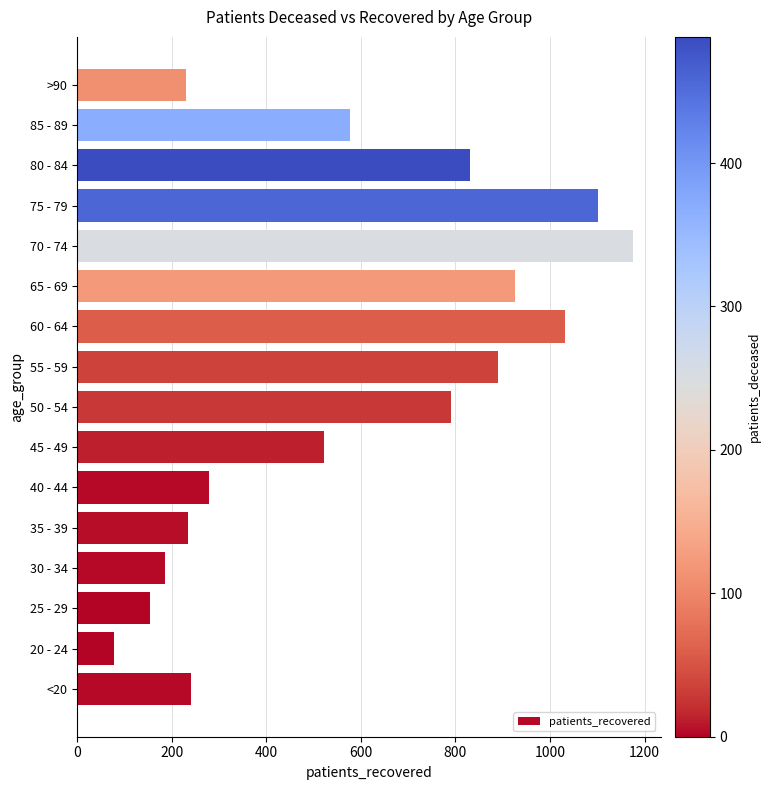

What is the sum of all values?

9243